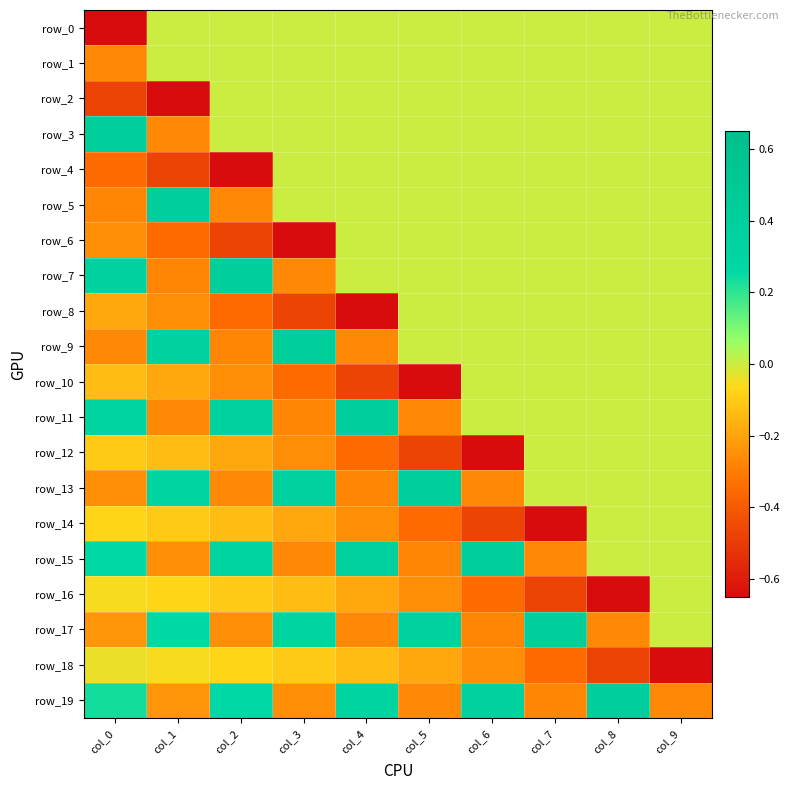

Rank the categories by row_17 value from lowest to highest.

col_6, col_4, col_8, col_2, col_0, col_9, col_1, col_3, col_5, col_7